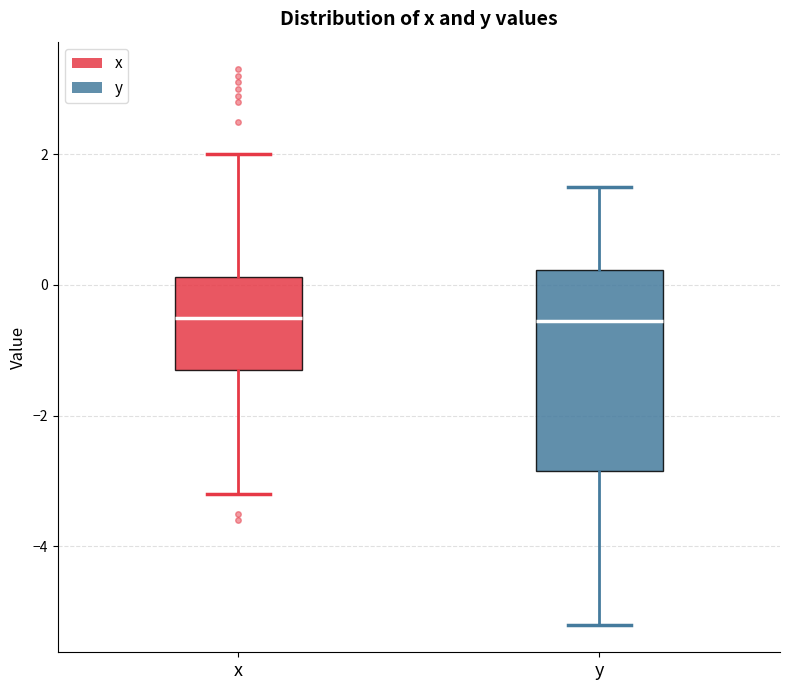

Reading left to right, transcribe this box plot: for each box, give where its median line is, the range the box spans, and where its two whiskers end, as read against the y-axis. The values are not printed on the chart, so give them approximately, as read against the axis.

x: median -0.4, box -1.2 to 0.2, whiskers -3.2 to 2.0
y: median -0.6, box -2.8 to 0.2, whiskers -5.2 to 1.6